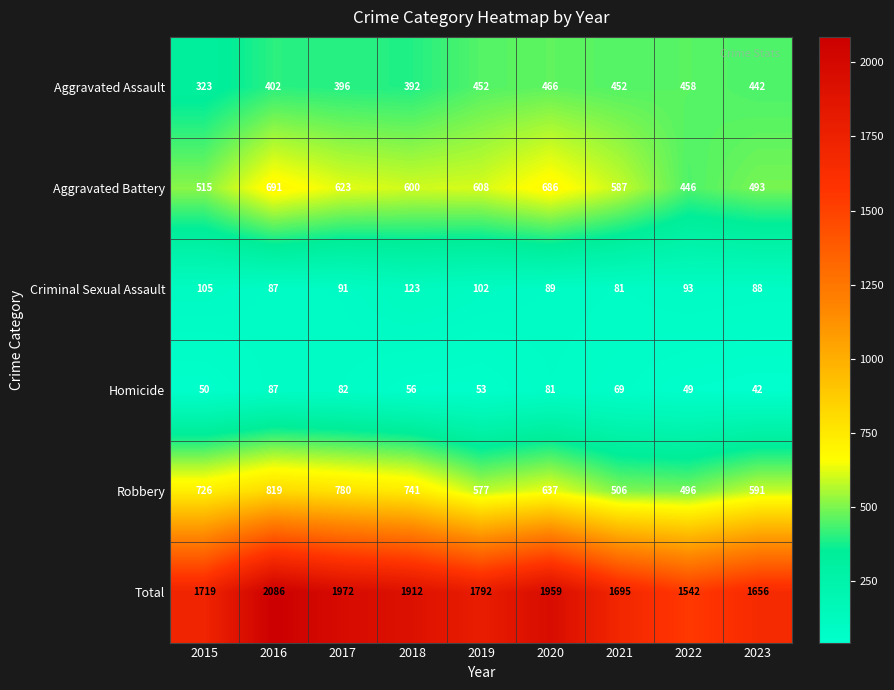

What is the minimum value shown in the chart?

42